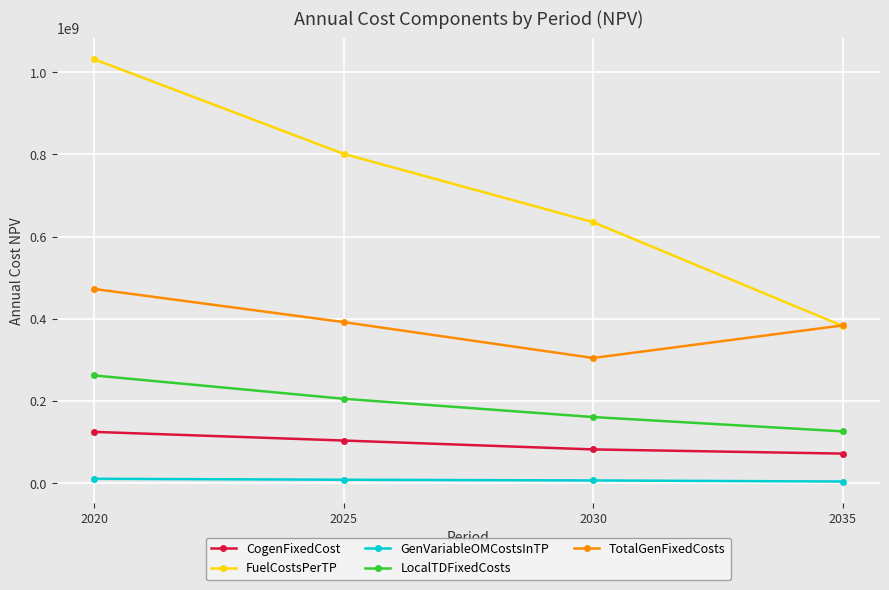

True or false: CogenFixedCost has a value of 37886153.7 at 2020.

False